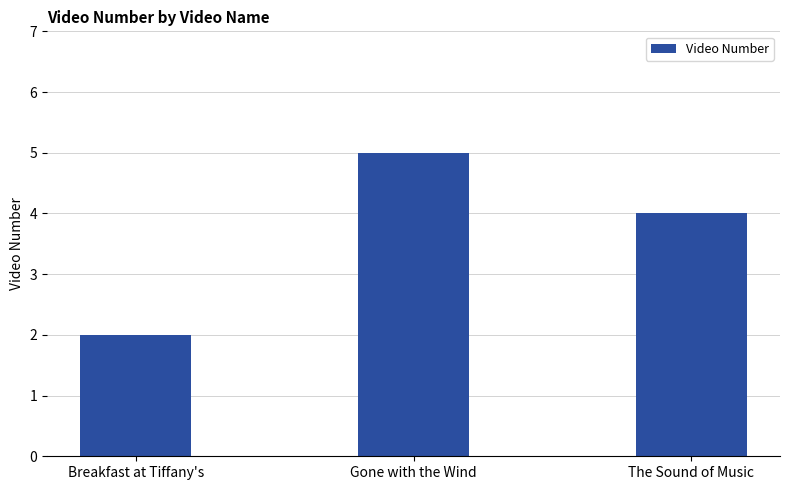

The chart shows a value of 3 at Breakfast at Tiffany's. True or false?

False